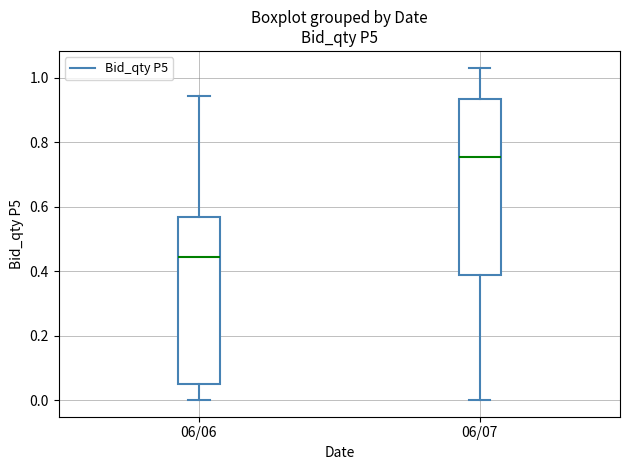

Where is the upper edge of the box for 06/06 on the y-axis? The values are not printed on the chart, so give them approximately, as read against the axis.

0.56